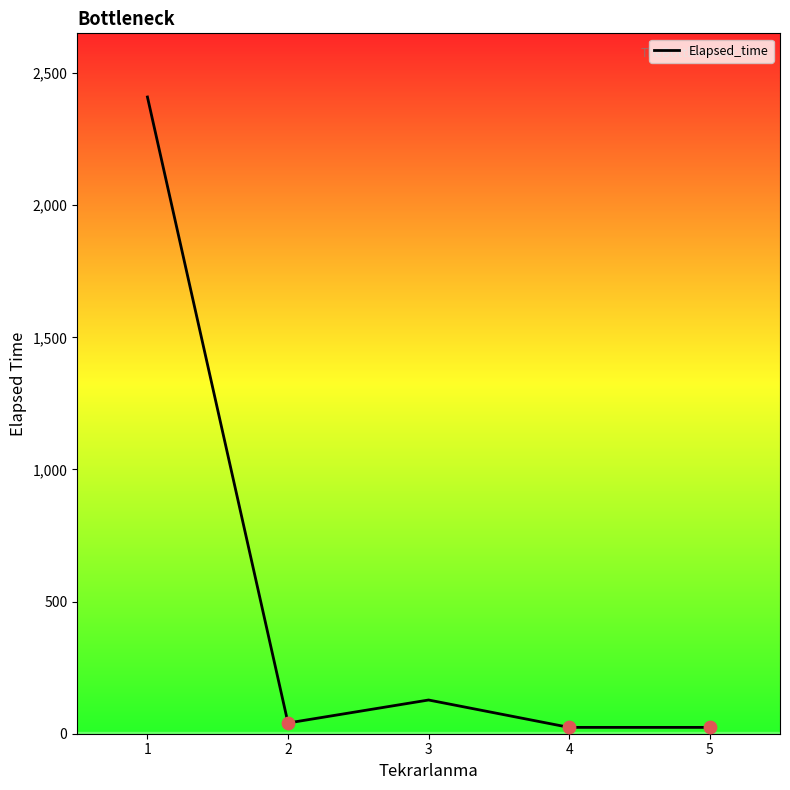

Which has a higher value, 3 or 1?

1